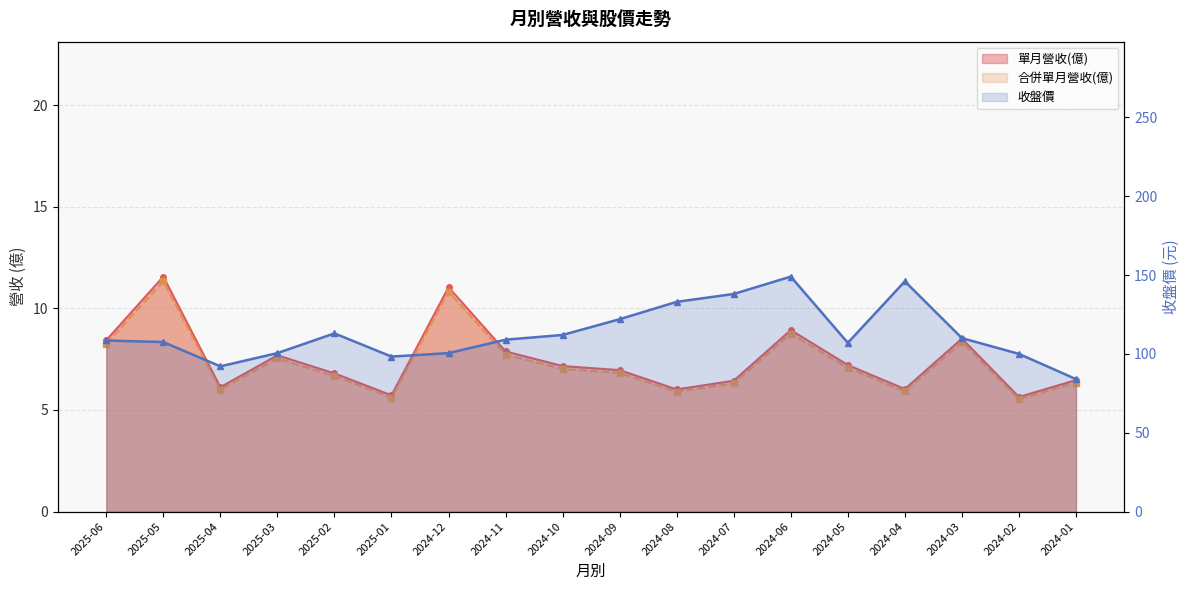

True or false: 收盤價 and 合併單月營收(億) intersect in this chart.

False